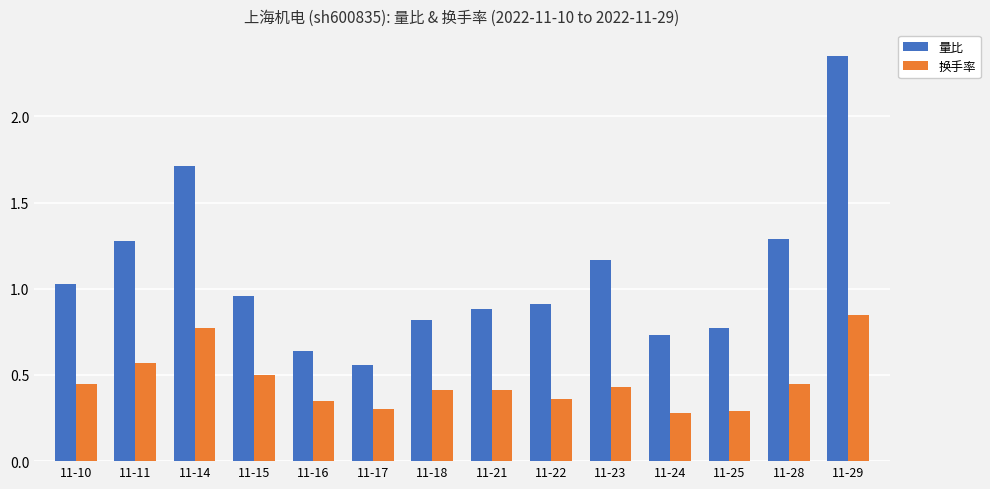

How many bars are there in each group?

2